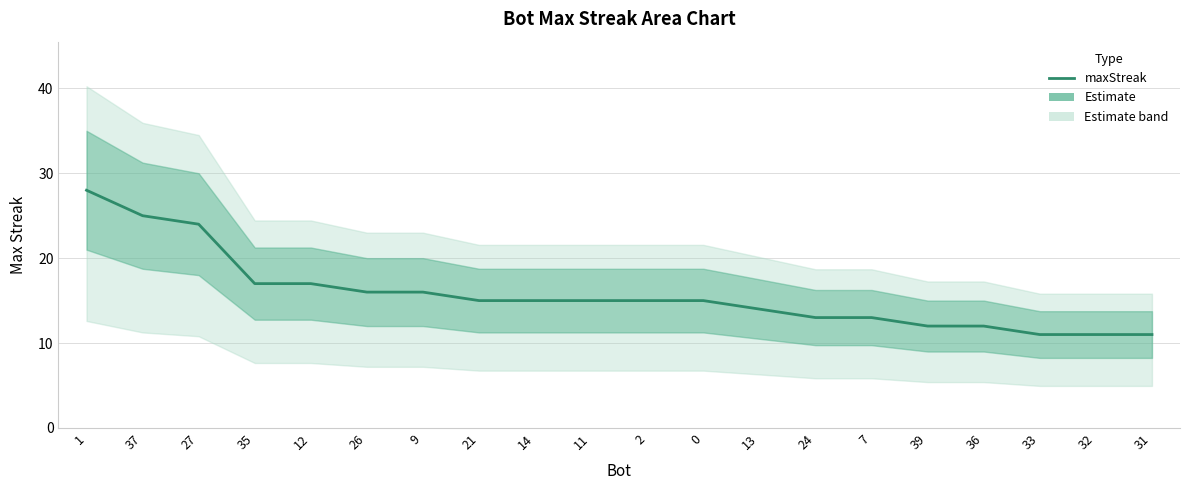

What is the sum of all values?

315